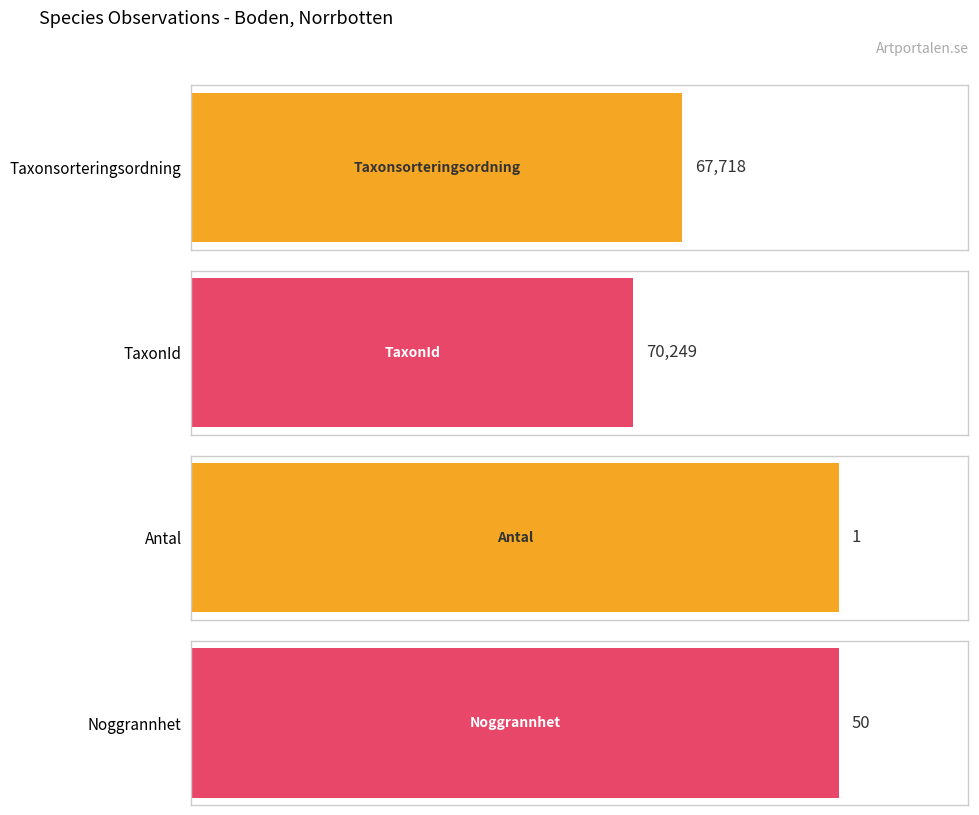

What are all the series names shown in the legend?

Taxonsorteringsordning, TaxonId, Antal, Noggrannhet